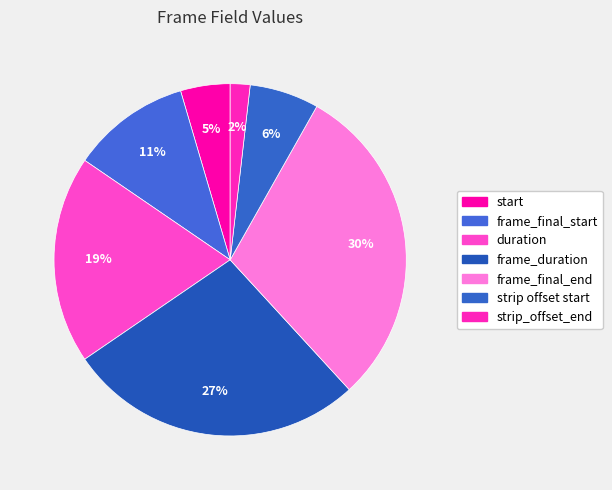

Rank the categories by value from highest to lowest.

frame_final_end, frame_duration, duration, frame_final_start, strip offset start, start, strip_offset_end